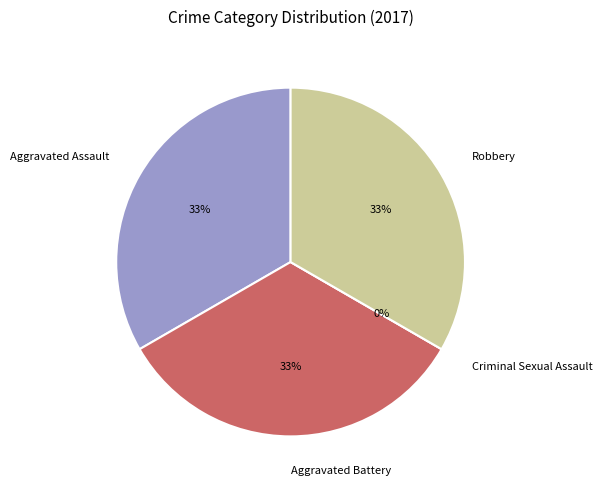

Count the number of slices in the pie.

4